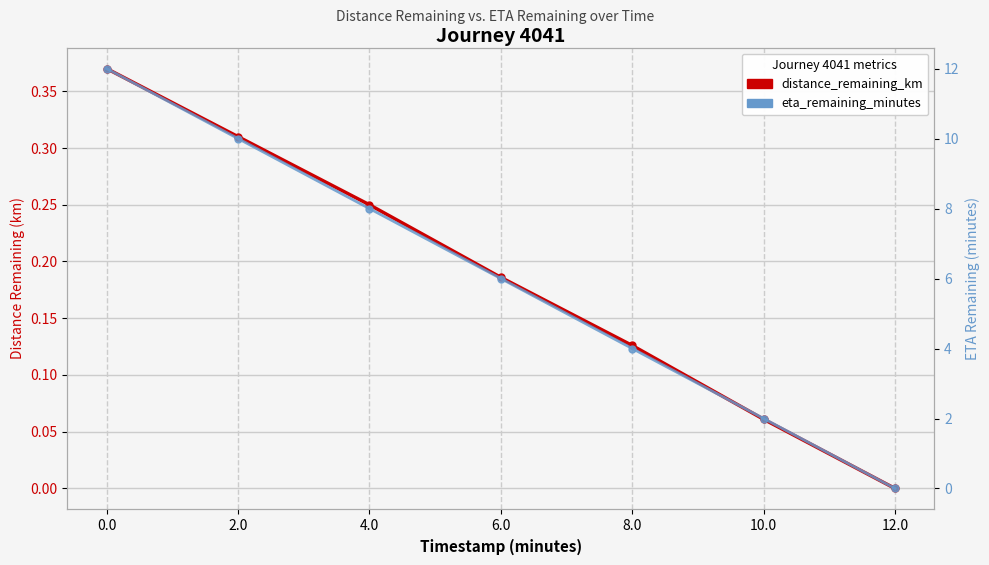

How many distinct data groups are displayed?

2